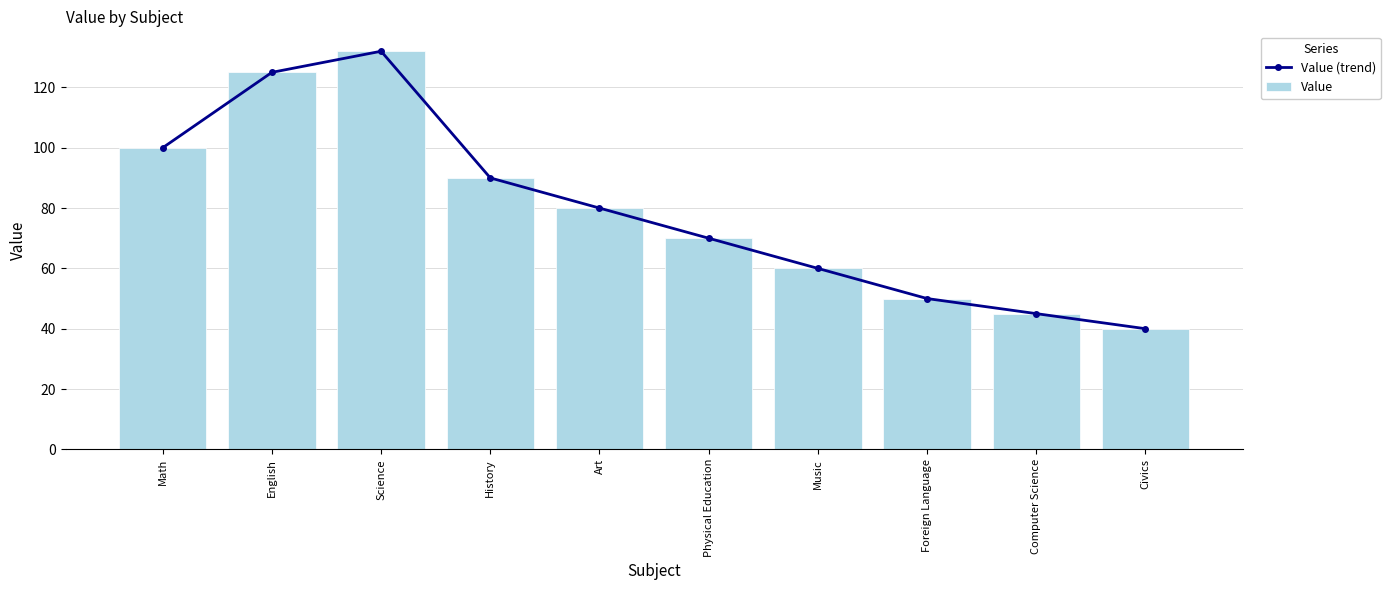

How many data points in Value (trend) are above 80?

4